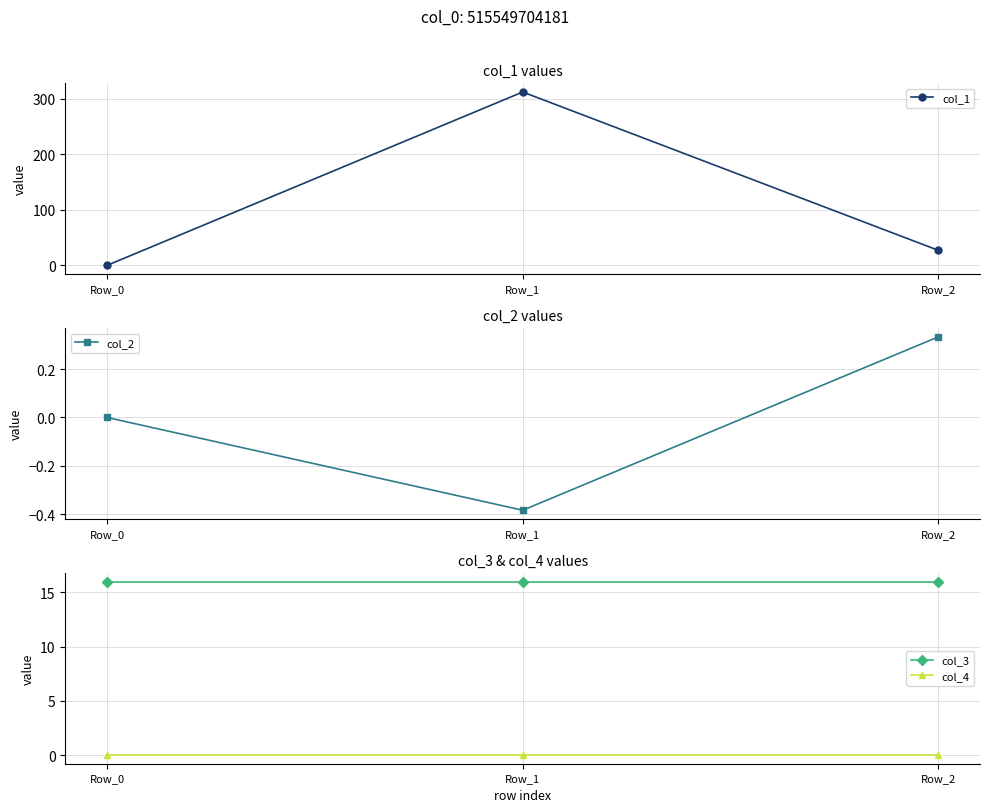

What value does the col_2 series have at Row_2?

0.3